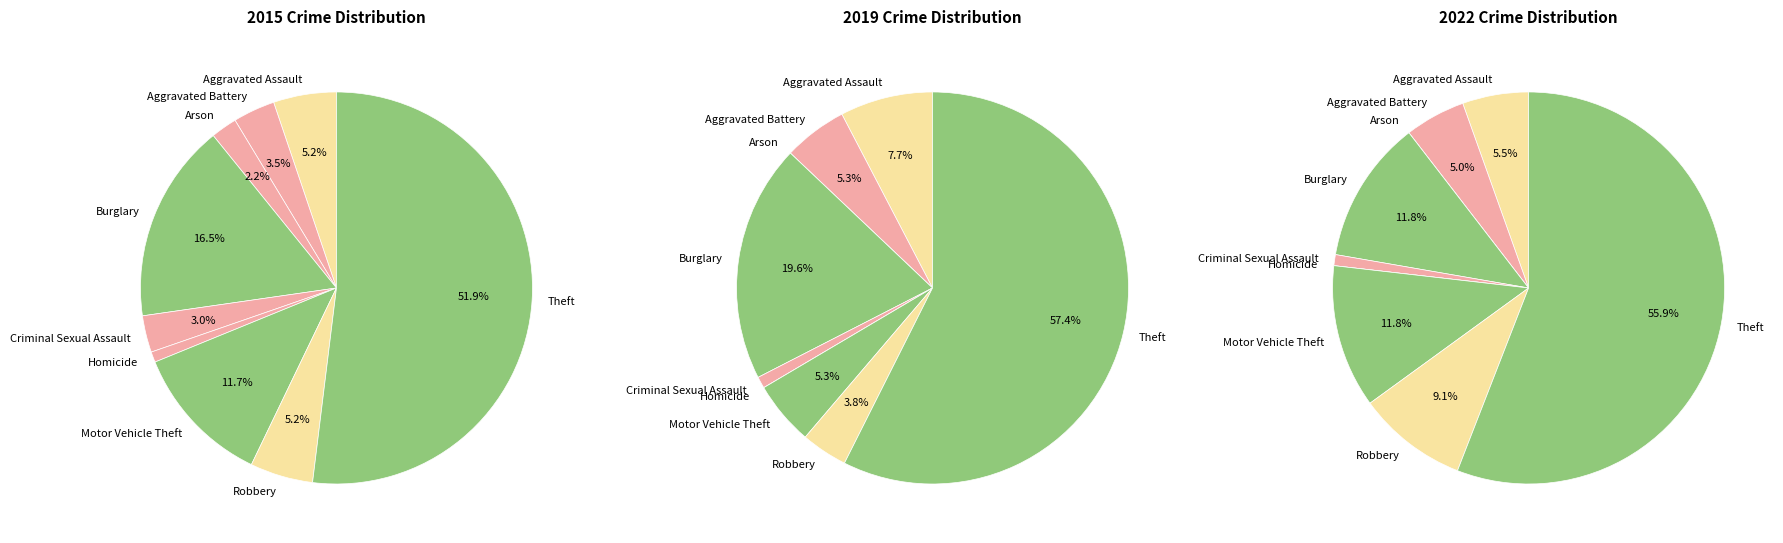

Is there a majority slice in this chart?

Yes